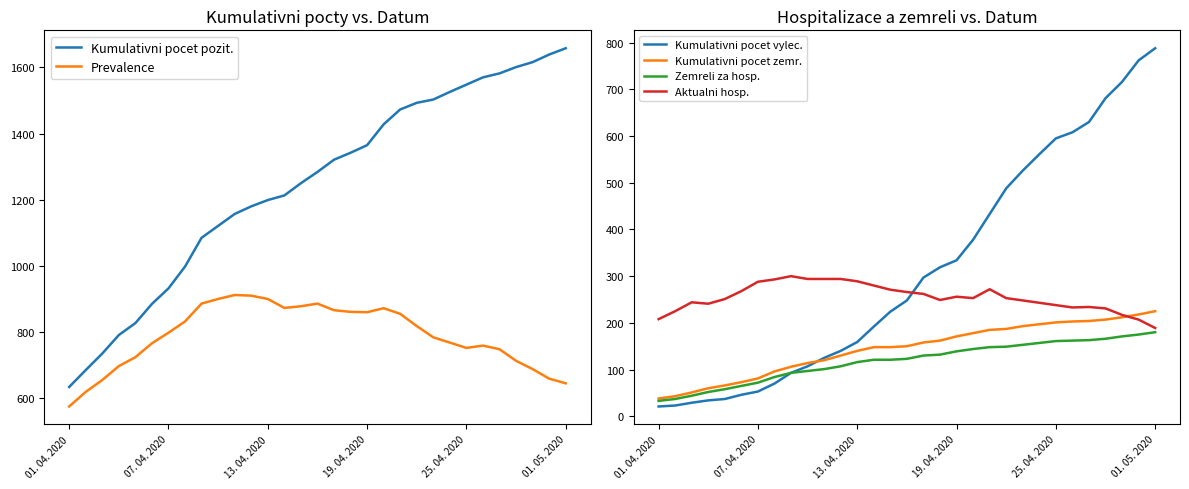

Reading left to right, extract all data points from this chart.

Kumulativni pocet pozit.: 634	685	735	791	827	885	932	998	1085	1121	1157	1180	1199	1213	1250	1284	1321	1342	1365	1428	1473	1493	1503	1526	1548	1570	1582	1601	1616	1639	1658
Prevalence: 575	619	655	697	724	766	798	832	886	900	912	910	900	873	878	886	866	861	860	872	855	818	784	768	752	759	748	713	688	659	645
Kumulativni pocet vylec.: 21	23	29	34	37	46	53	70	93	107	125	140	159	192	224	248	297	319	334	378	433	488	526	561	595	608	630	681	716	762	788
Kumulativni pocet zemr.: 38	43	51	60	66	73	81	96	106	114	120	130	140	148	148	150	158	162	171	178	185	187	193	197	201	203	204	207	212	218	225
Zemreli za hosp.: 33	37	44	52	58	65	72	84	93	97	101	107	116	121	121	123	130	132	139	144	148	149	153	157	161	162	163	166	171	175	180
Aktualni hosp.: 208	225	244	241	251	268	288	293	300	294	294	294	289	280	271	266	262	249	256	253	272	253	248	243	238	233	234	231	217	207	189